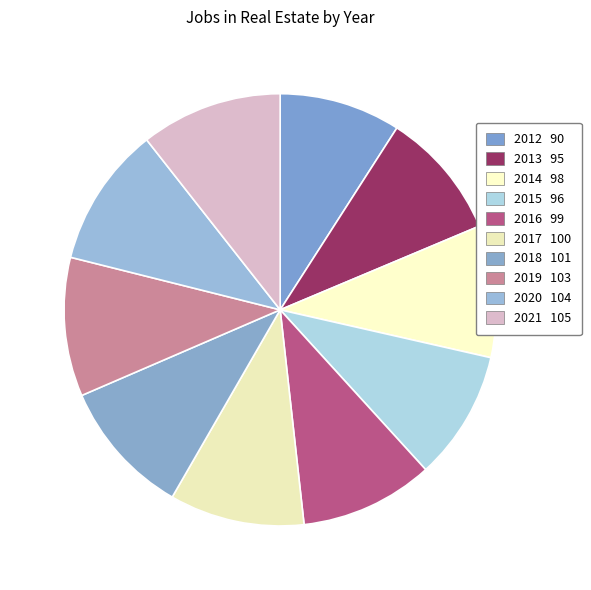

Does 2014 represent more than half of the total?

No